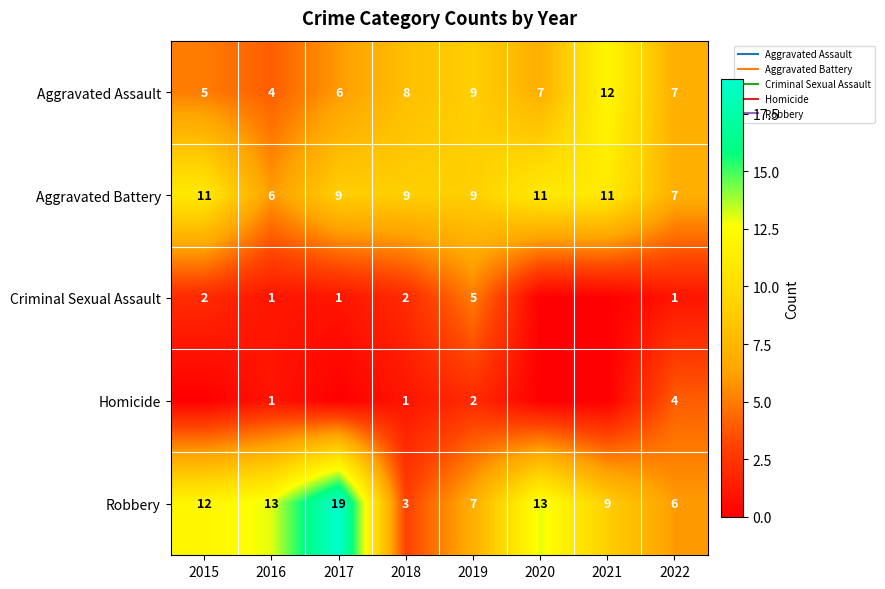

Which has a higher value, 2018 or 2022?

2018